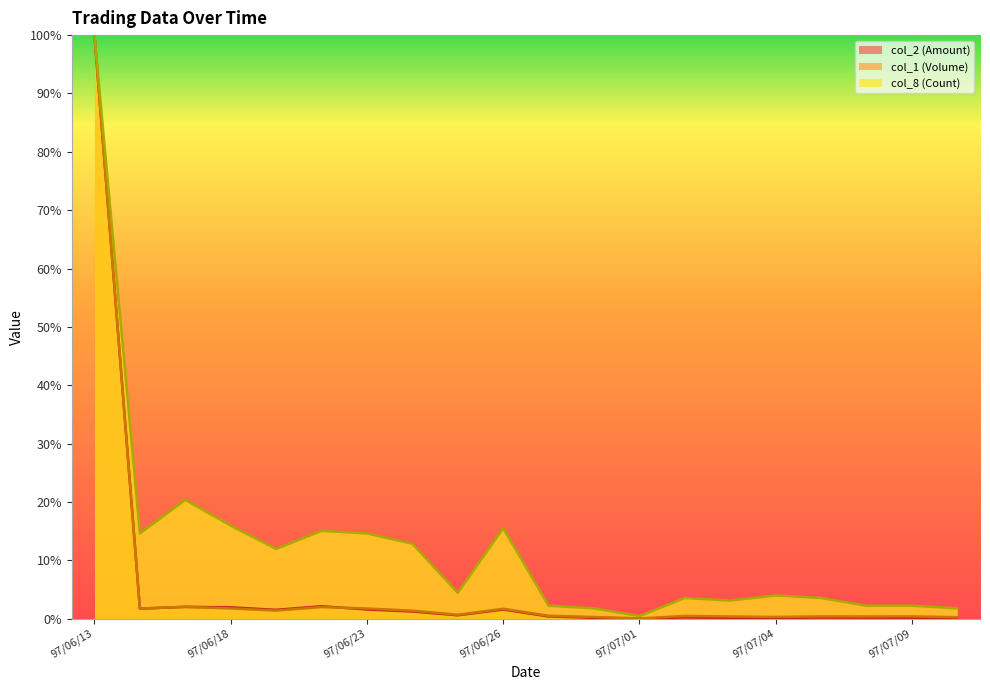

The col_1 (Volume) series shows 1.7 at 97/06/26. True or false?

True